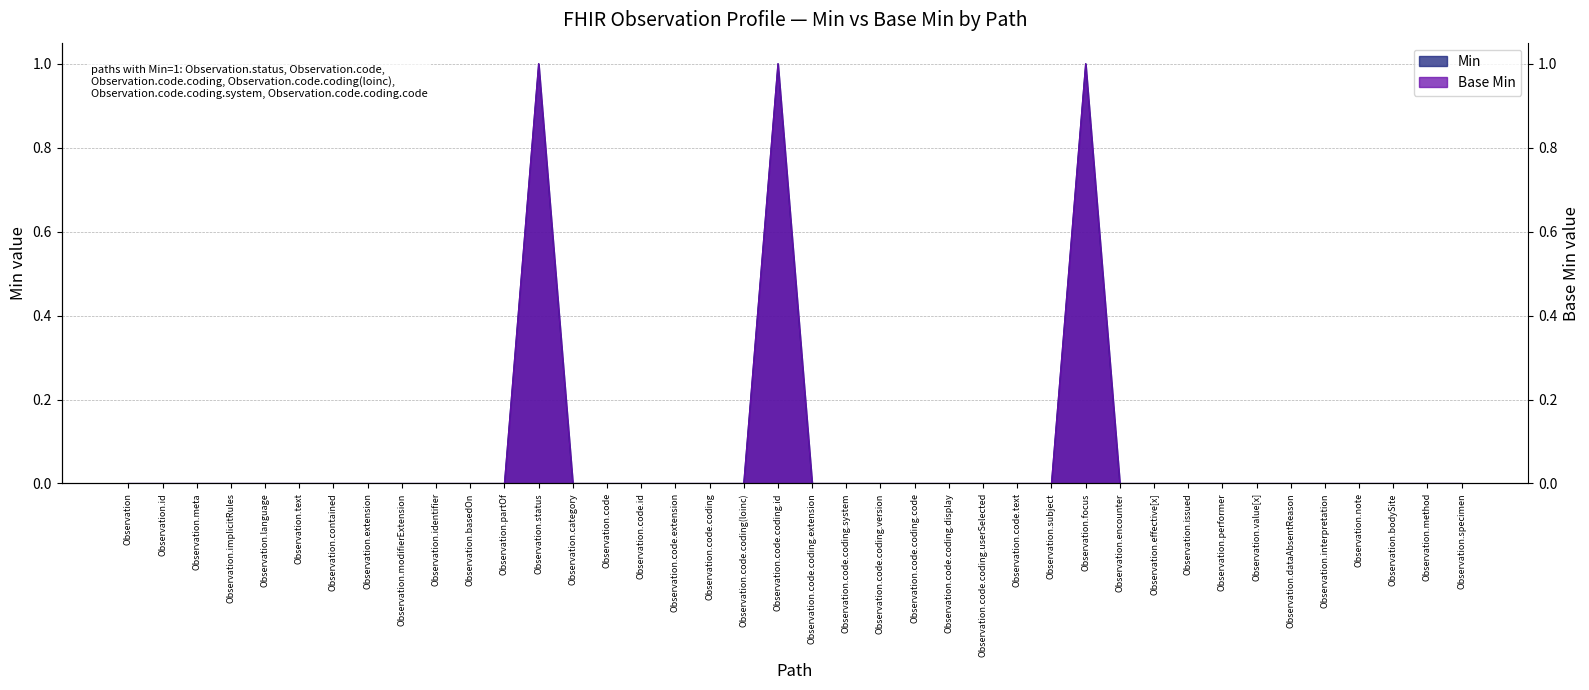

True or false: Base Min and Min cross at least once.

False